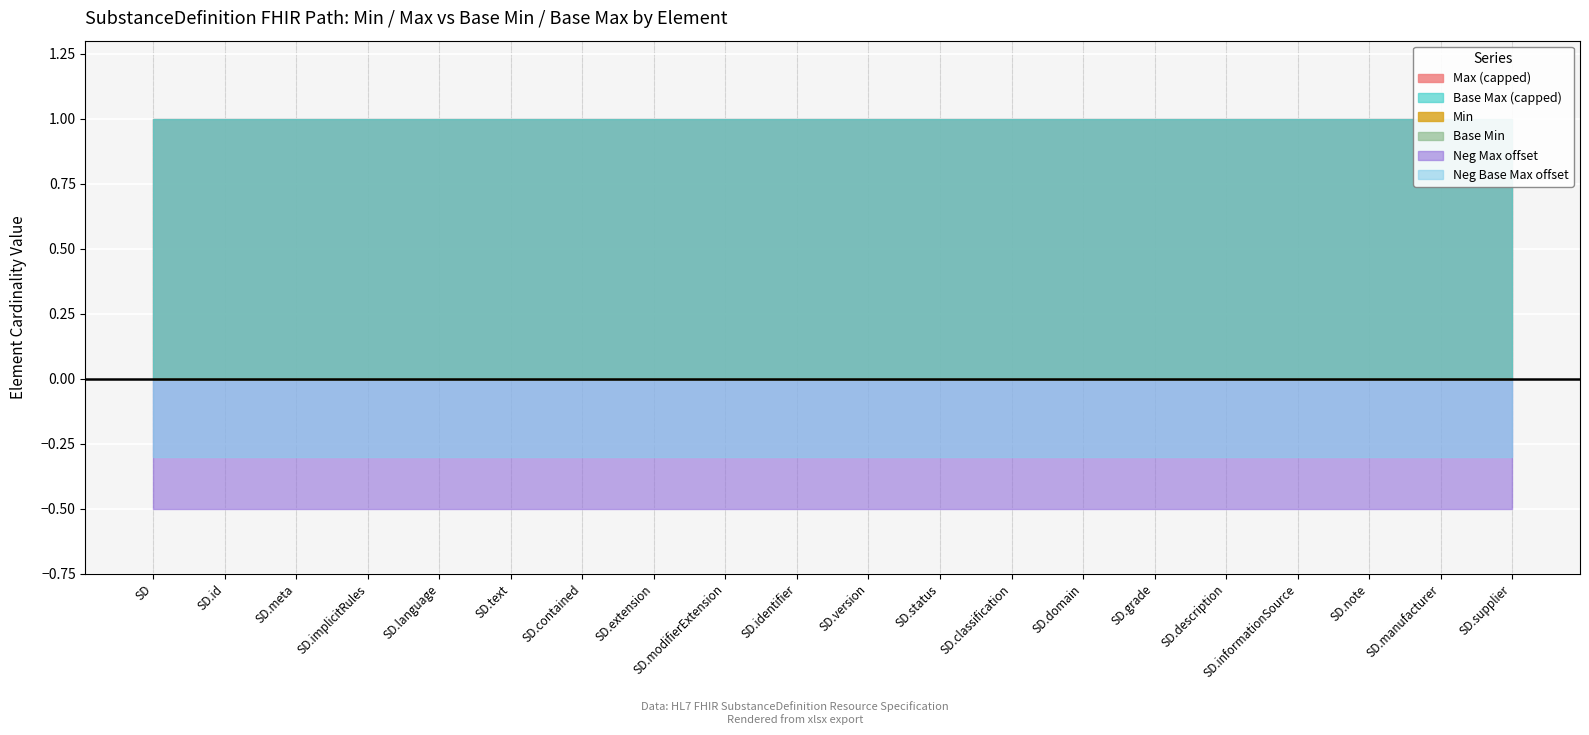

True or false: Base Max_parsed and Max_parsed intersect in this chart.

False